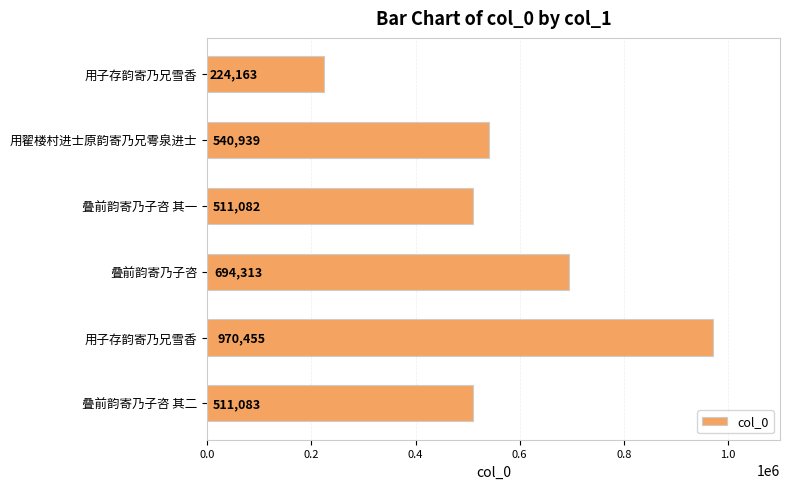

Does the chart contain any negative values?

No